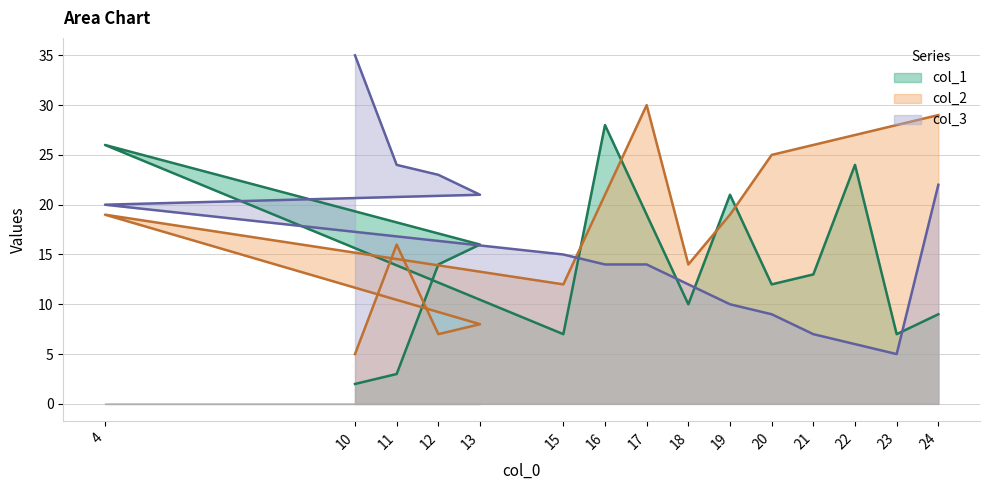

Is it true that col_2 equals 8 at 23?

False